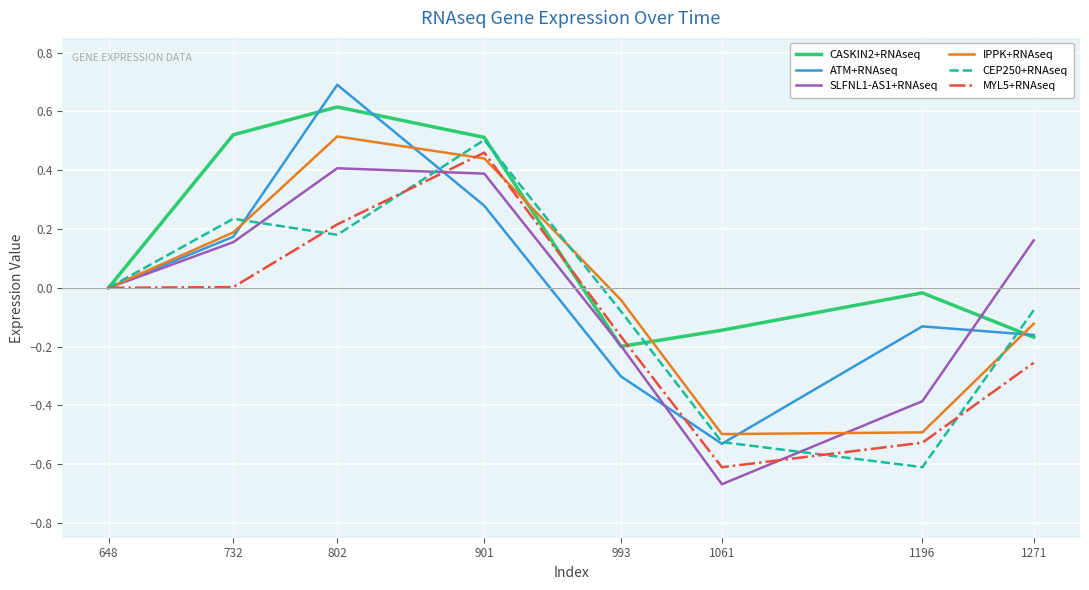

What is the maximum value shown in the chart?

0.7